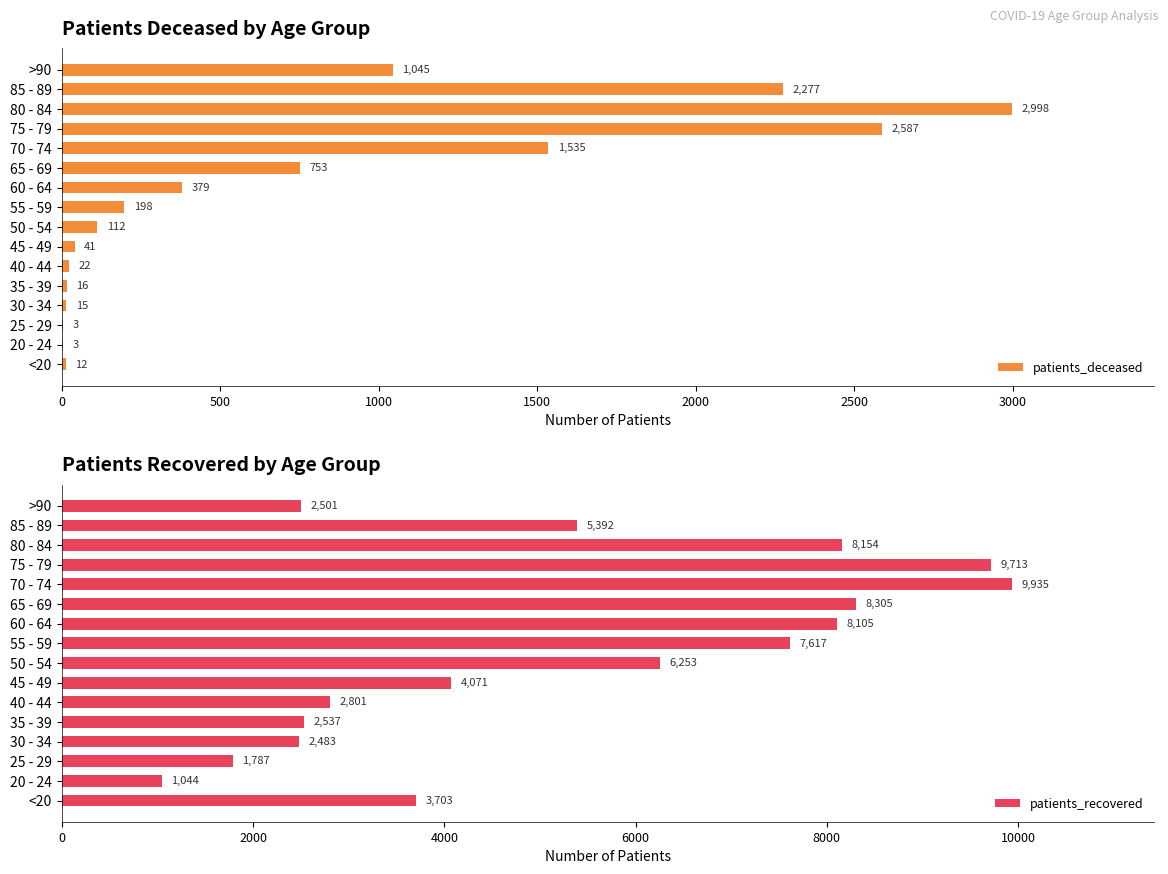

True or false: patients_deceased has a value of 1360 at 75 - 79.

False